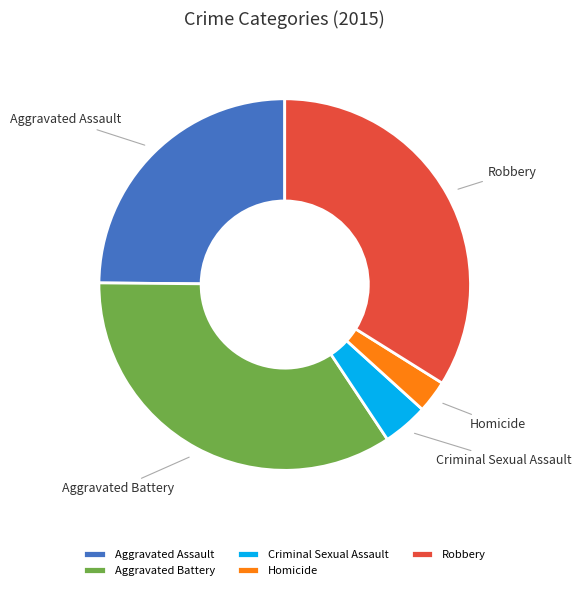

Count the number of slices in the pie.

5